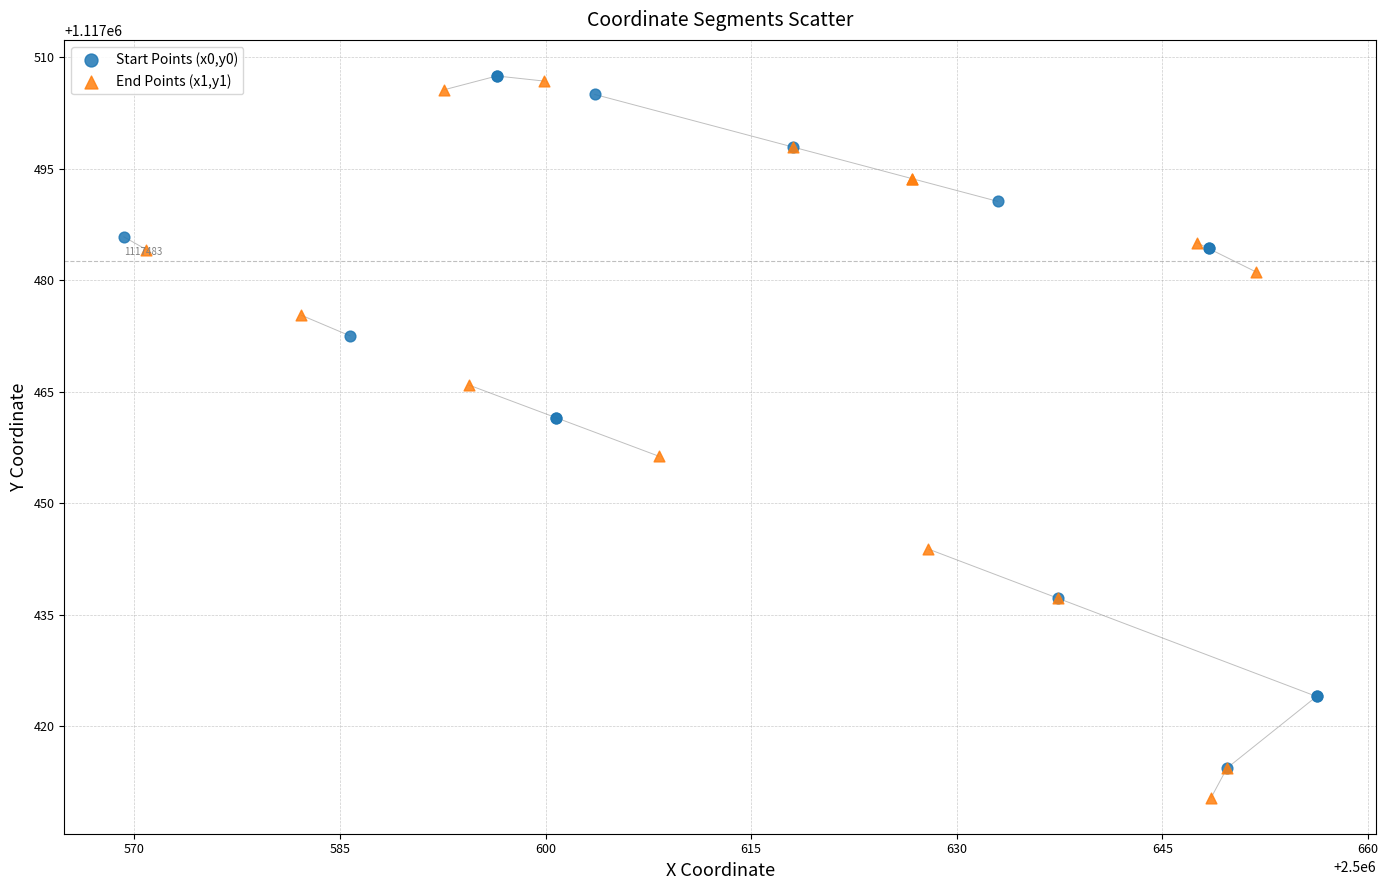

What are all the series names shown in the legend?

Start Points (x0,y0), End Points (x1,y1)